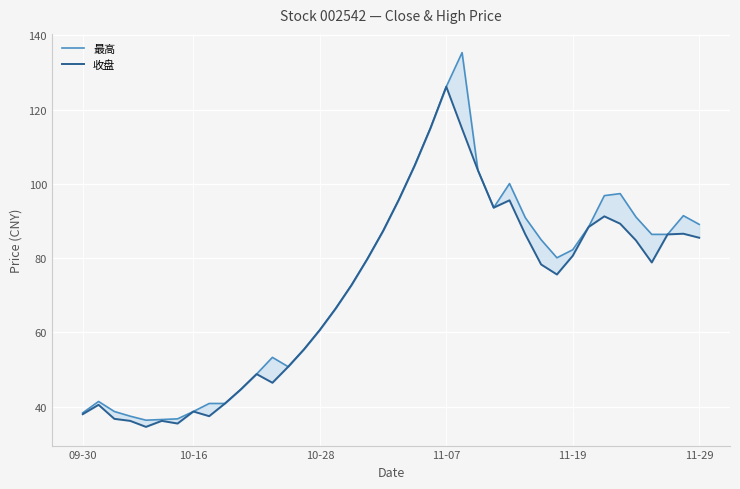

In 收盘, how many points are lower than both neighbors (excluding endpoints)?

7